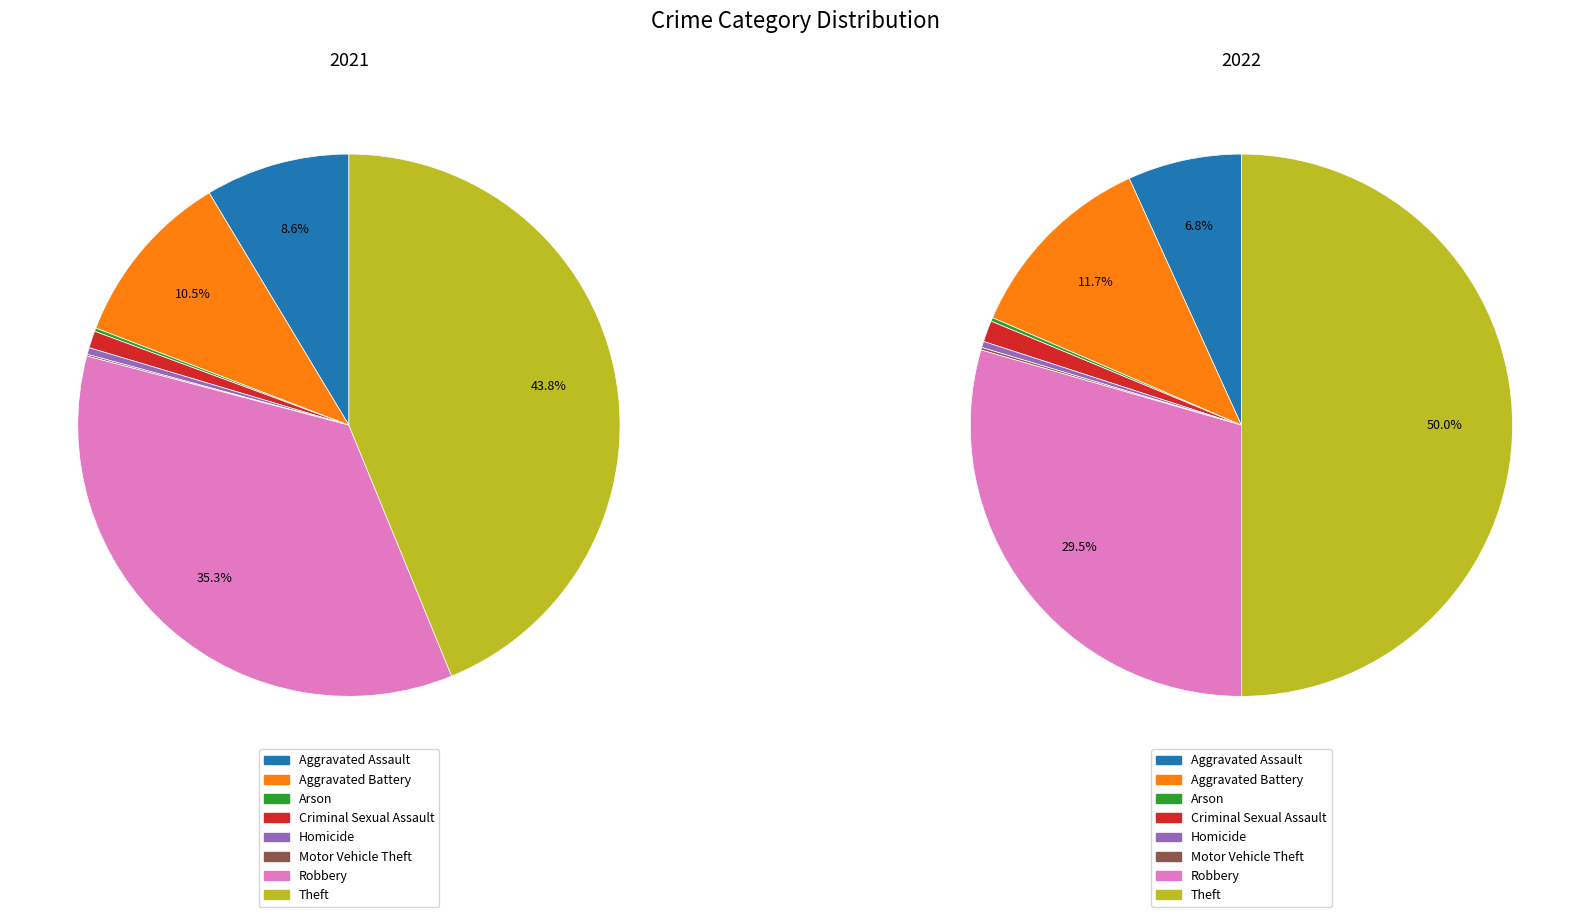

To the nearest percent, what portion does 6 represent?

35%